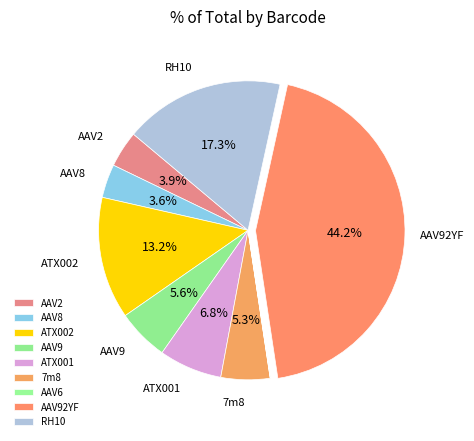

Which slice is the largest?

AAV92YF